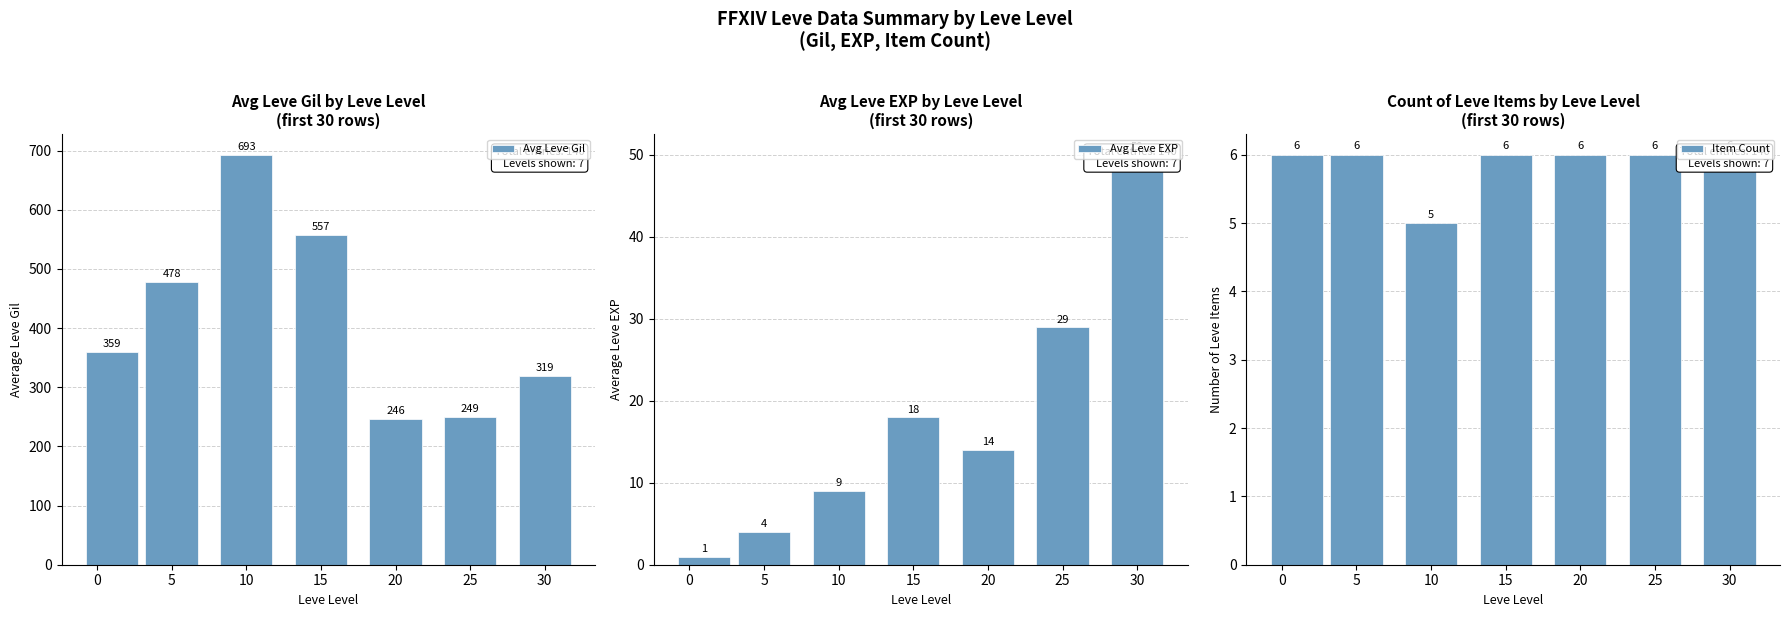

The Avg Leve Gil series shows 336 at 15. True or false?

False